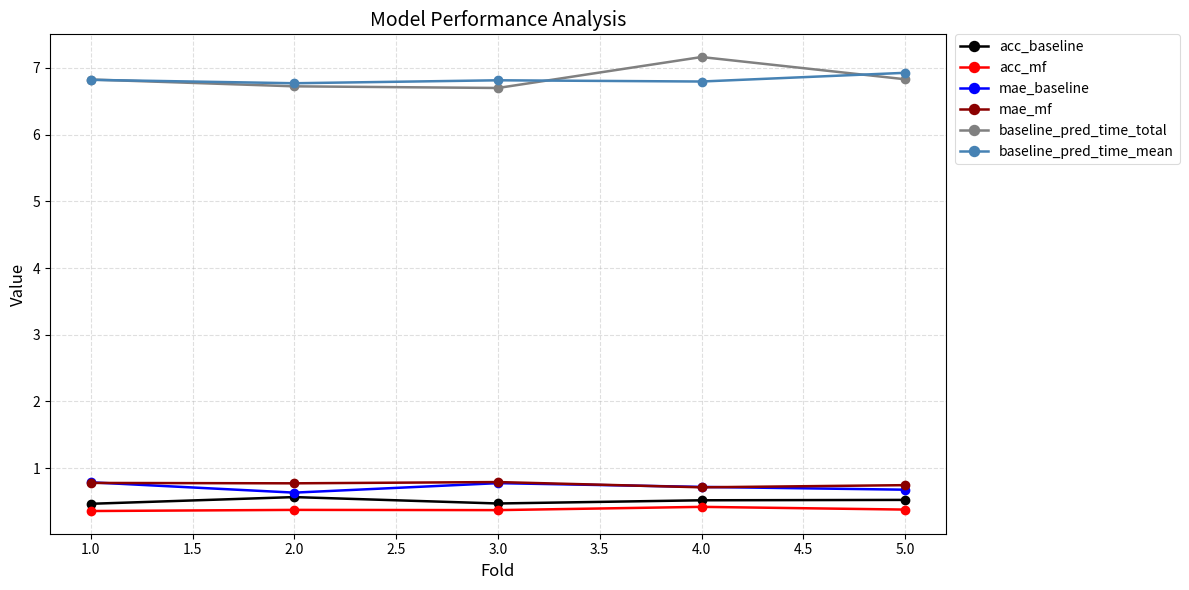

What is the difference between the maximum and minimum values in the acc_baseline series?

0.1